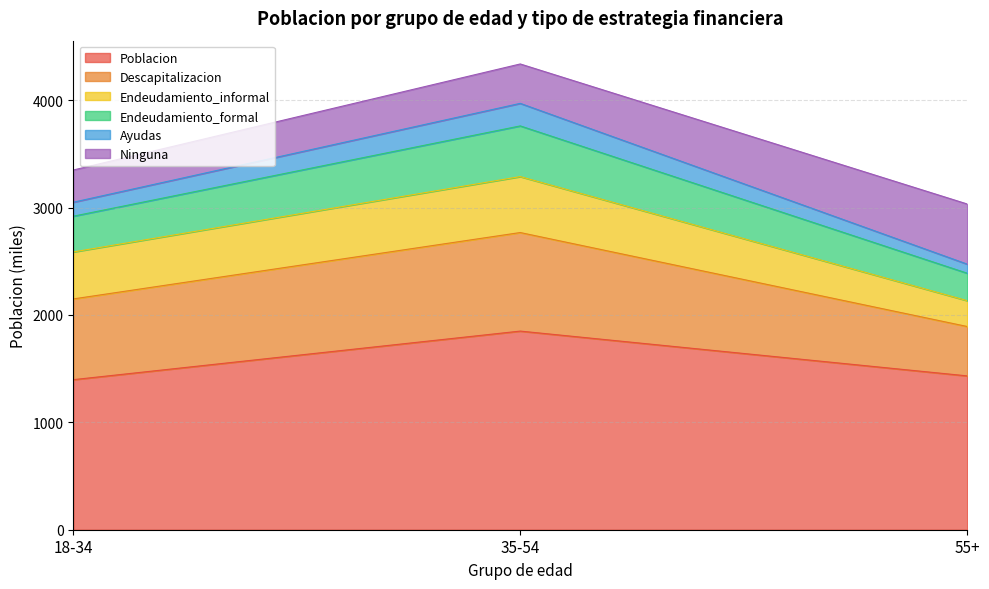

What is the highest value of the Poblacion series?

1849.5